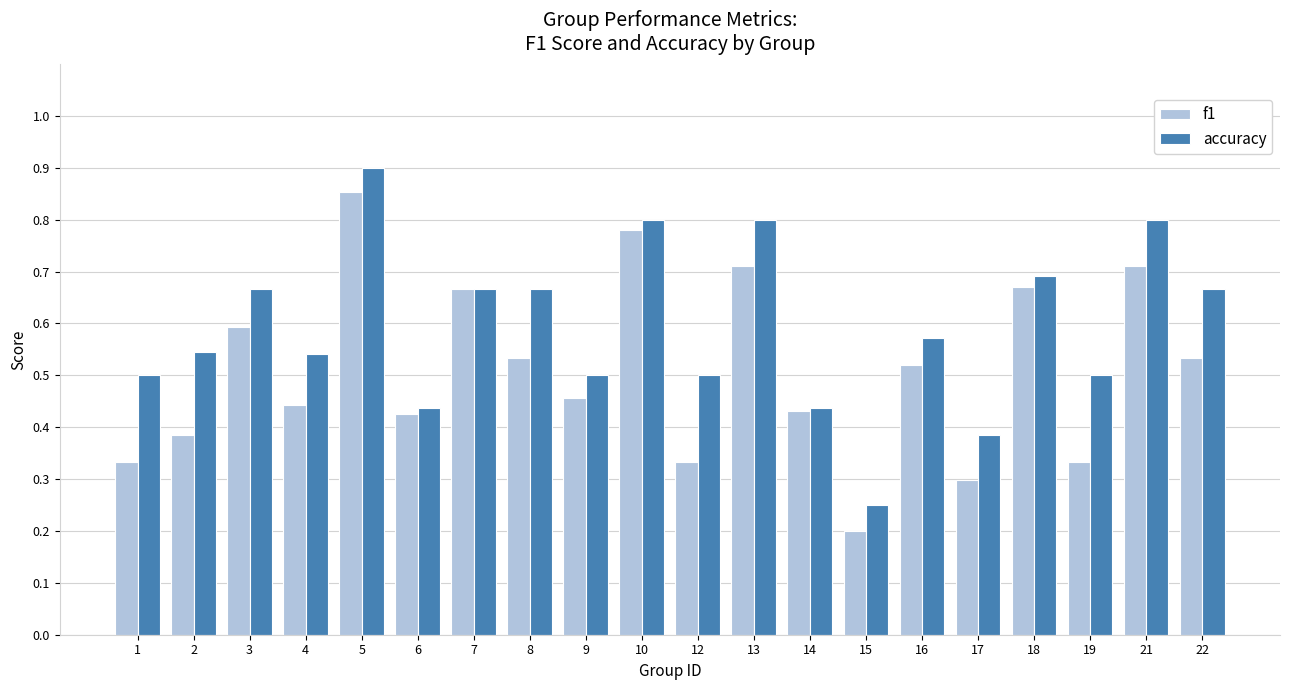

The accuracy series shows 0.1 at 15. True or false?

False